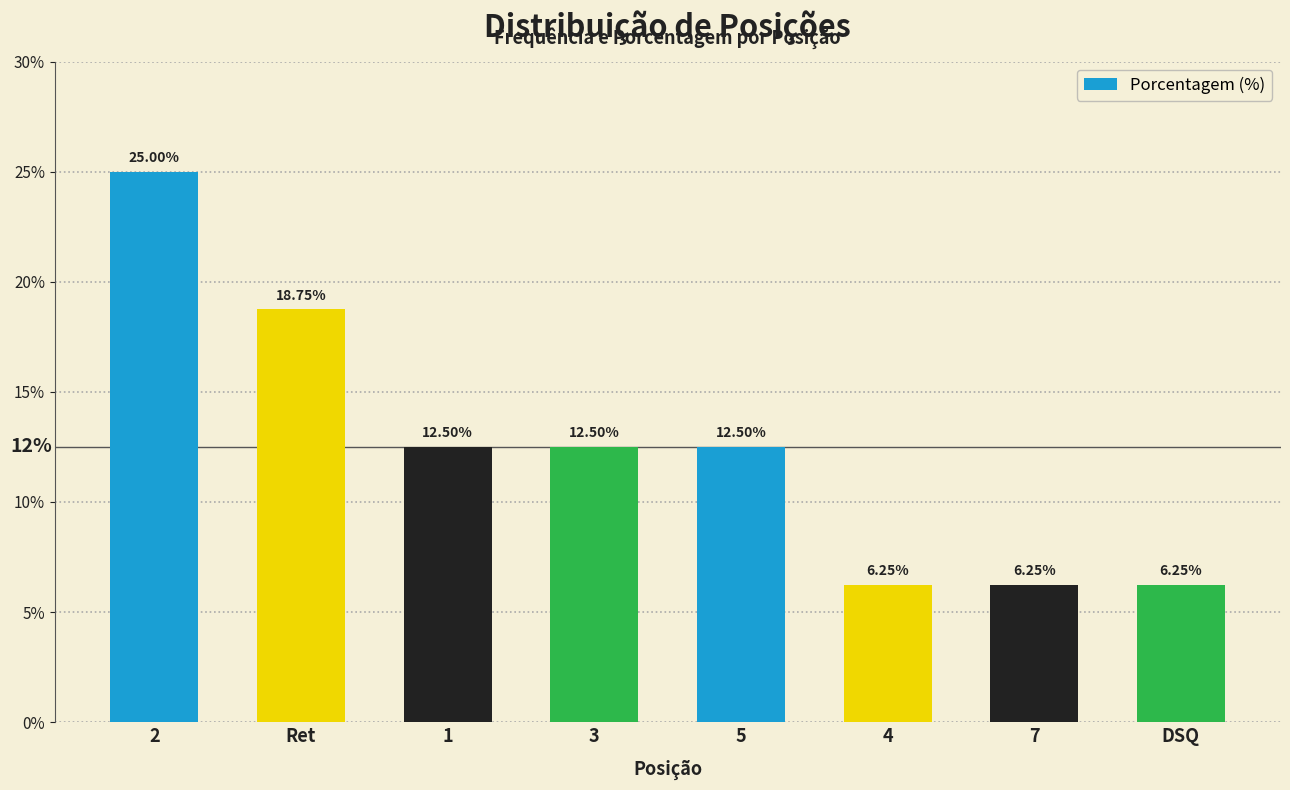

What is the sum of all values?

100.0